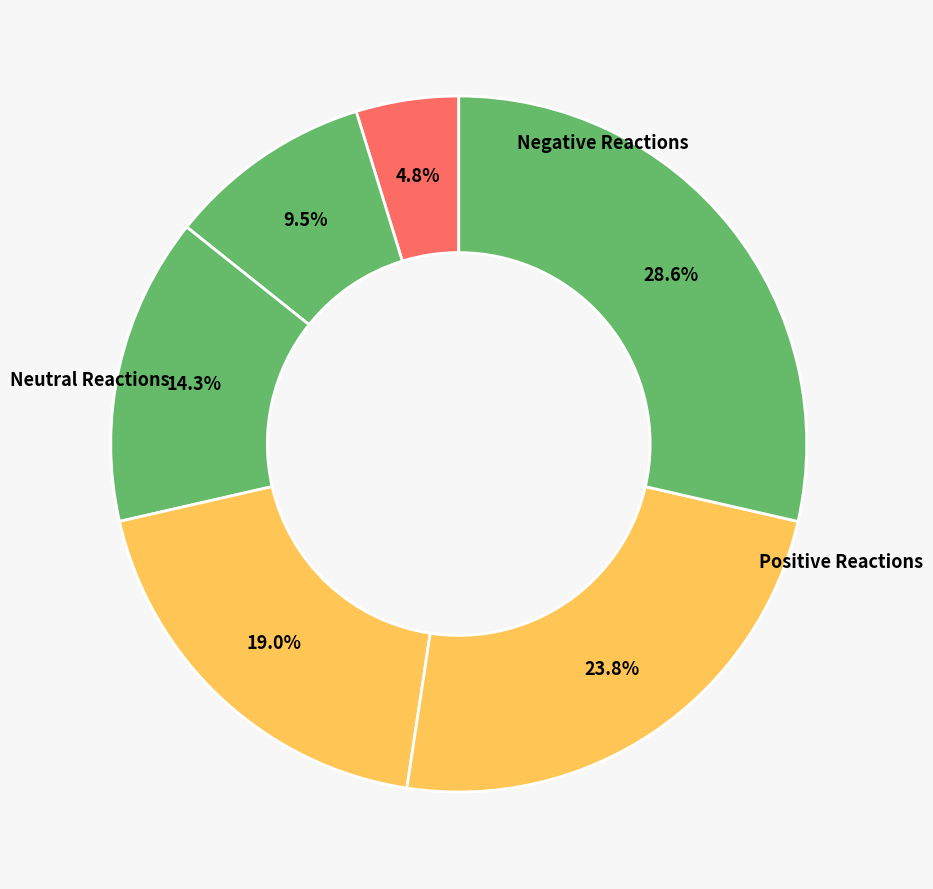

How many slices are in this pie chart?

6